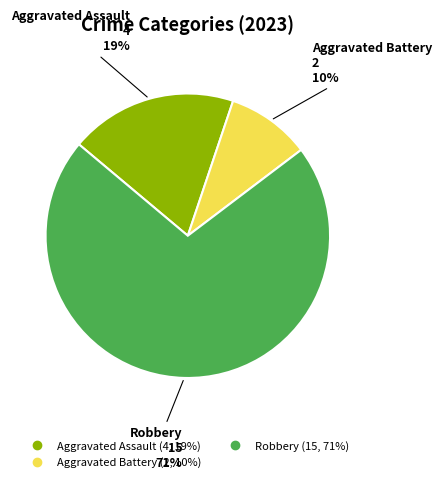

Is there any slice that represents more than half of the pie?

Yes